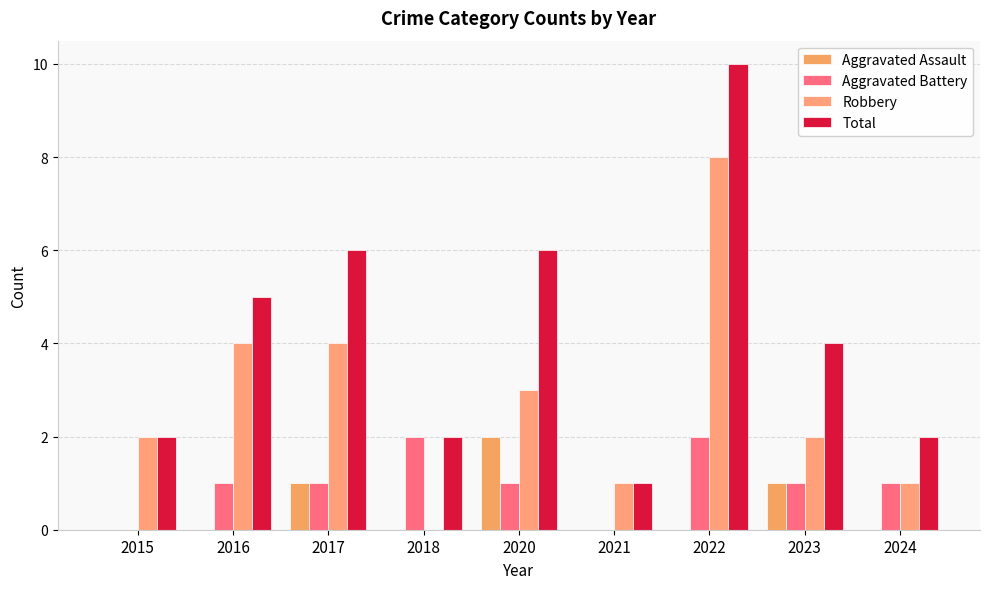

List the labels in order of Total value, smallest first.

2021, 2015, 2018, 2024, 2023, 2016, 2017, 2020, 2022